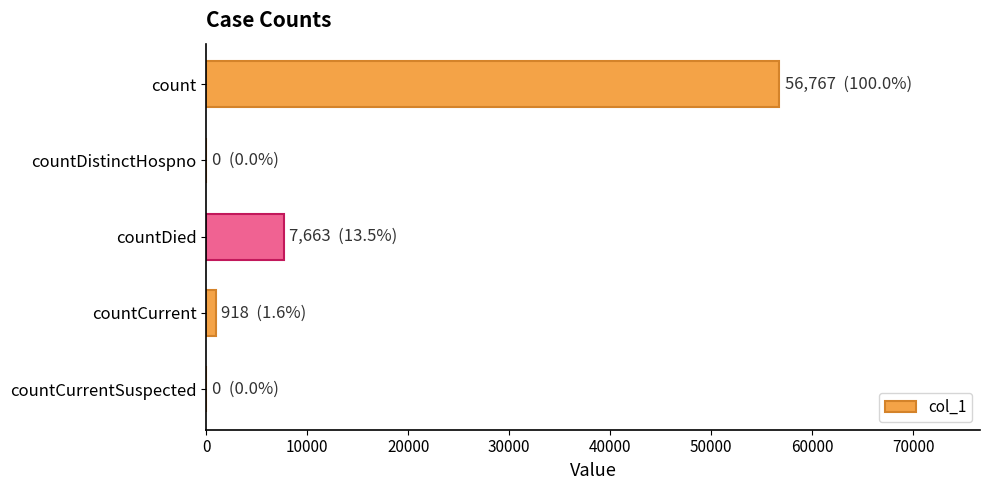

Is it true that the value at countCurrentSuspected is 0?

True